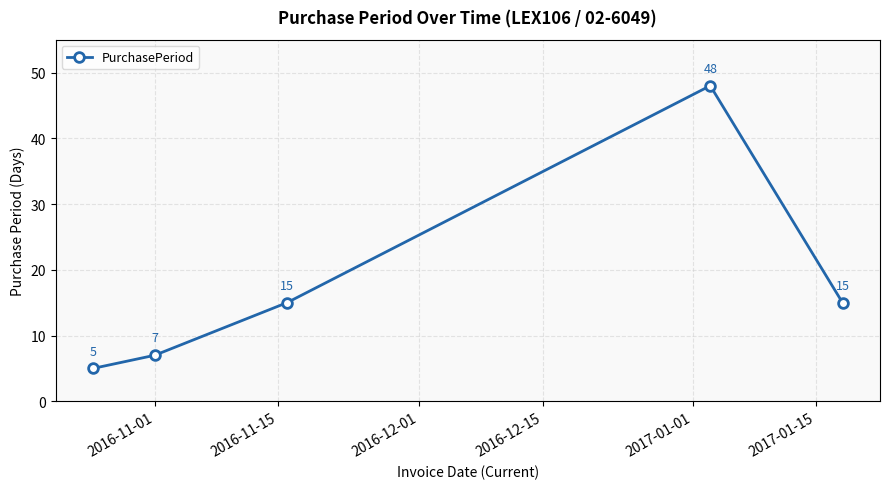

What is the greatest value displayed?

48